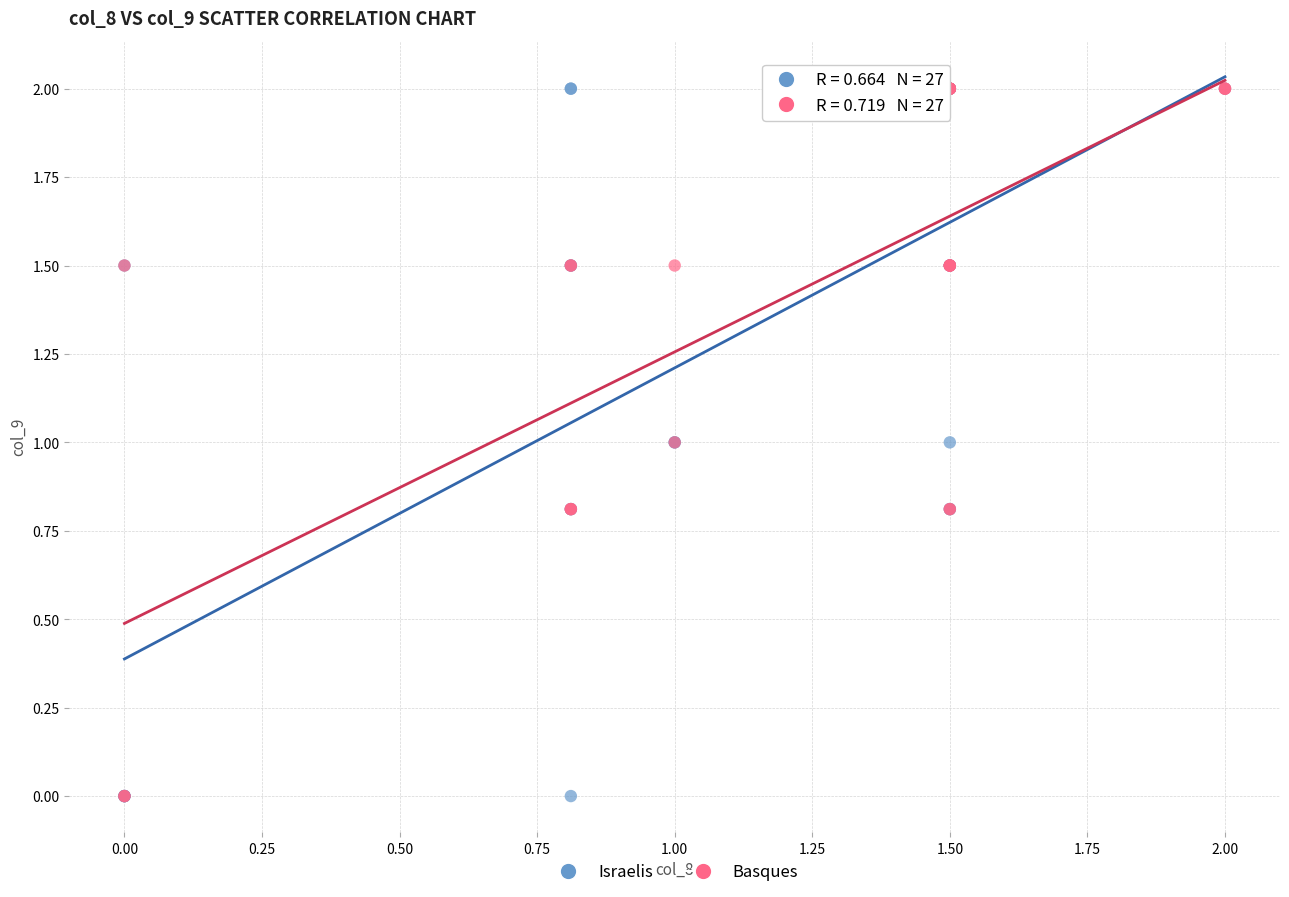

What are all the series names shown in the legend?

Israelis, Basques